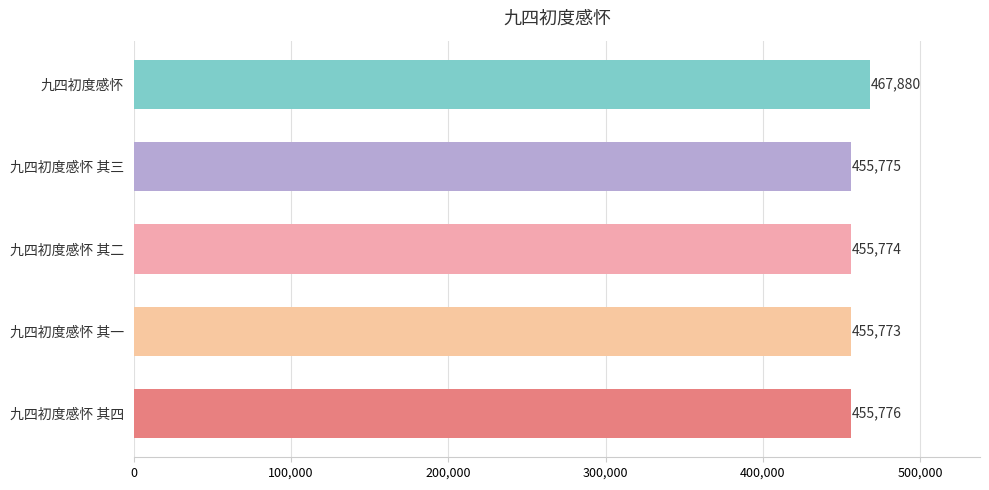

How many data points are less than 455775?

2